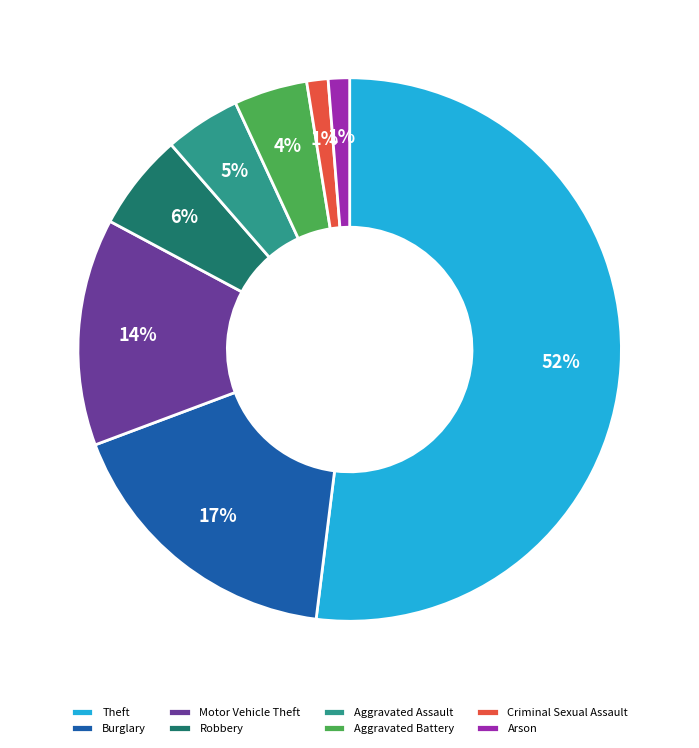

Which has a higher value, Arson or Aggravated Assault?

Aggravated Assault